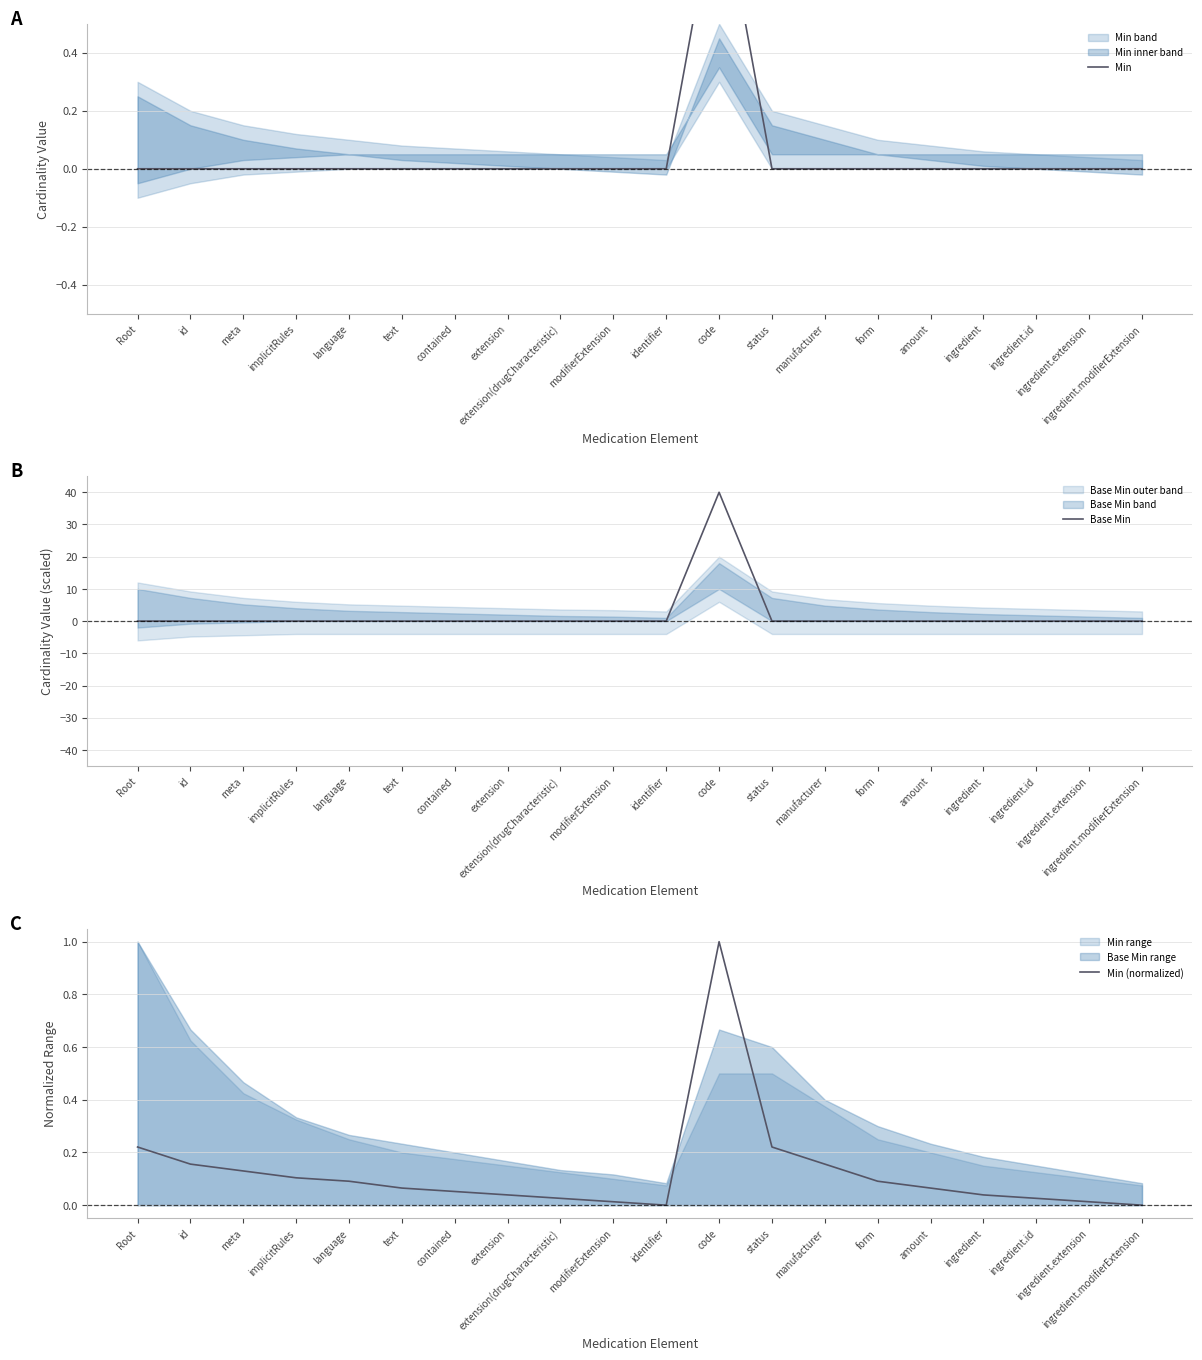

What is the average value of the Min (normalized) series?

0.1